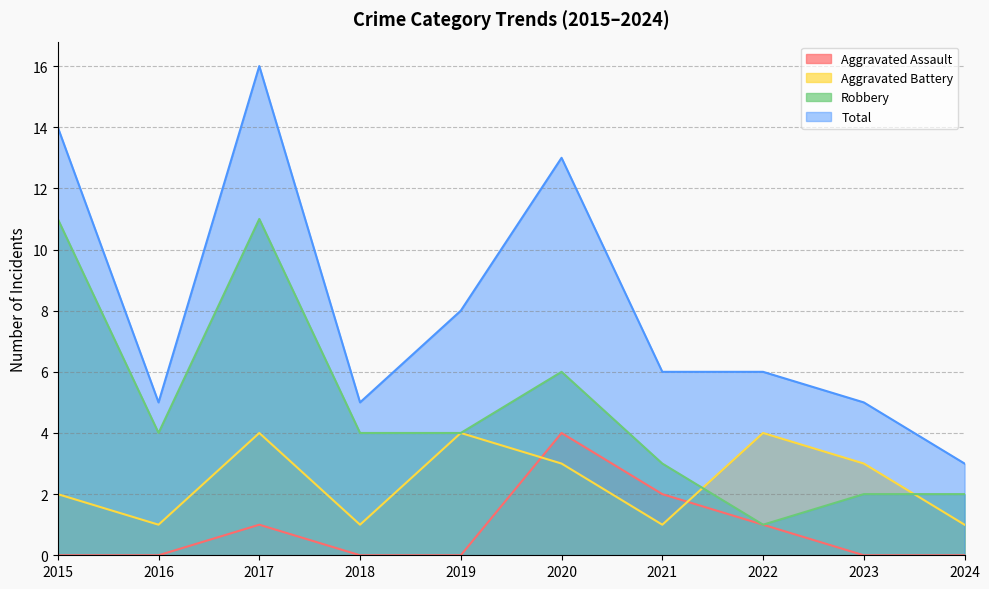

True or false: Robbery and Total cross at least once.

False